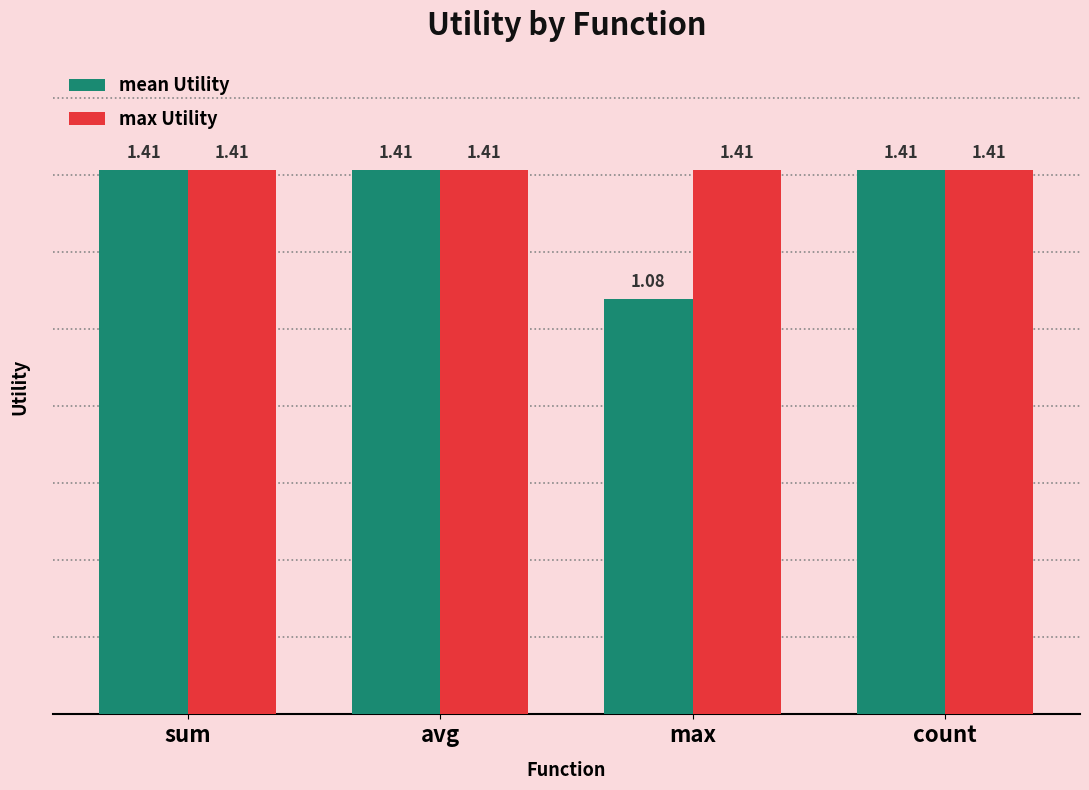

How many distinct data groups are displayed?

2